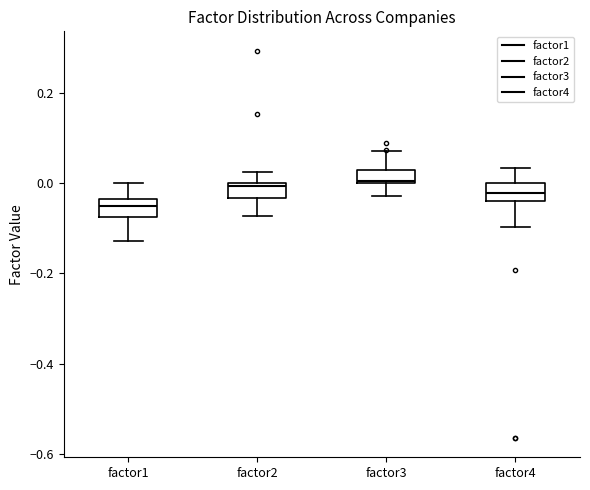

Which box's median line is the lowest?

factor1